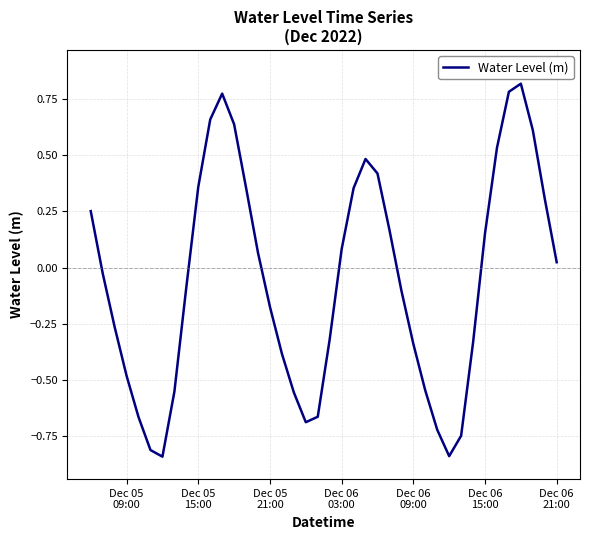

What is the difference between the maximum and minimum values?

1.7